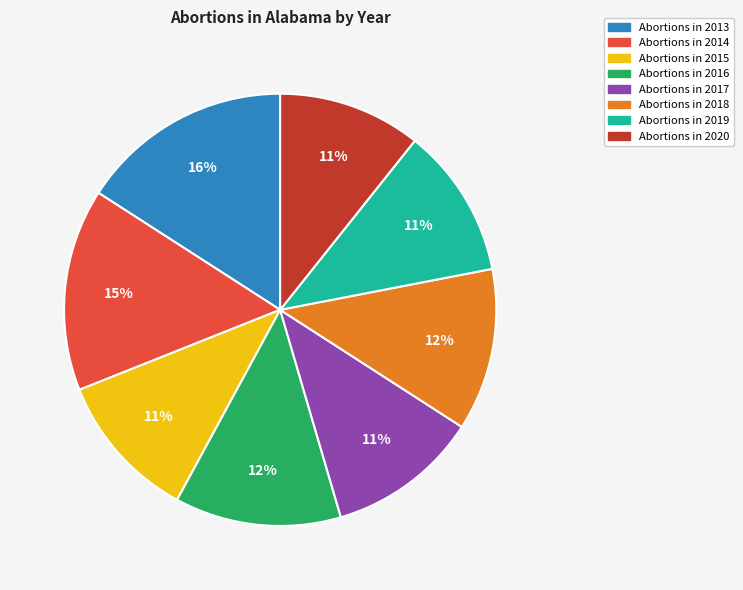

Is there any slice that represents more than half of the pie?

No